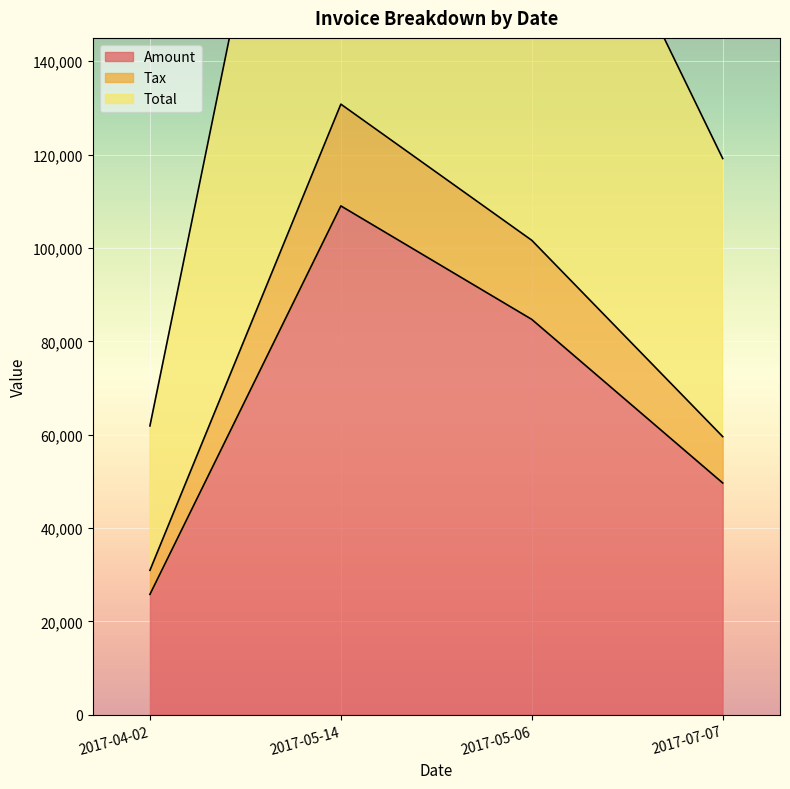

How many lines are shown in the chart?

3